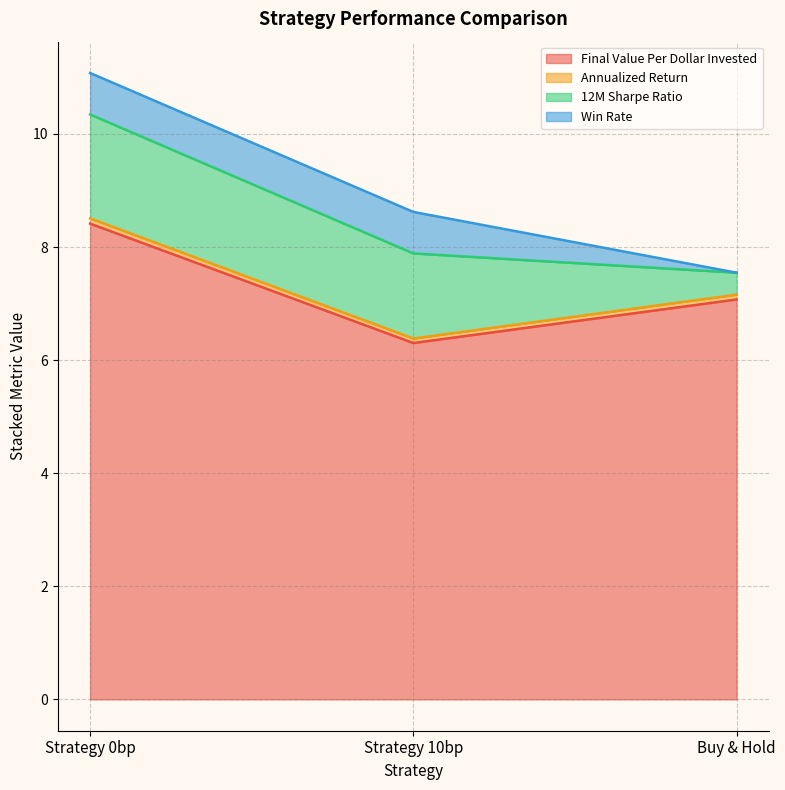

Where does the Annualized Return series first go above 7?

Strategy 0bp